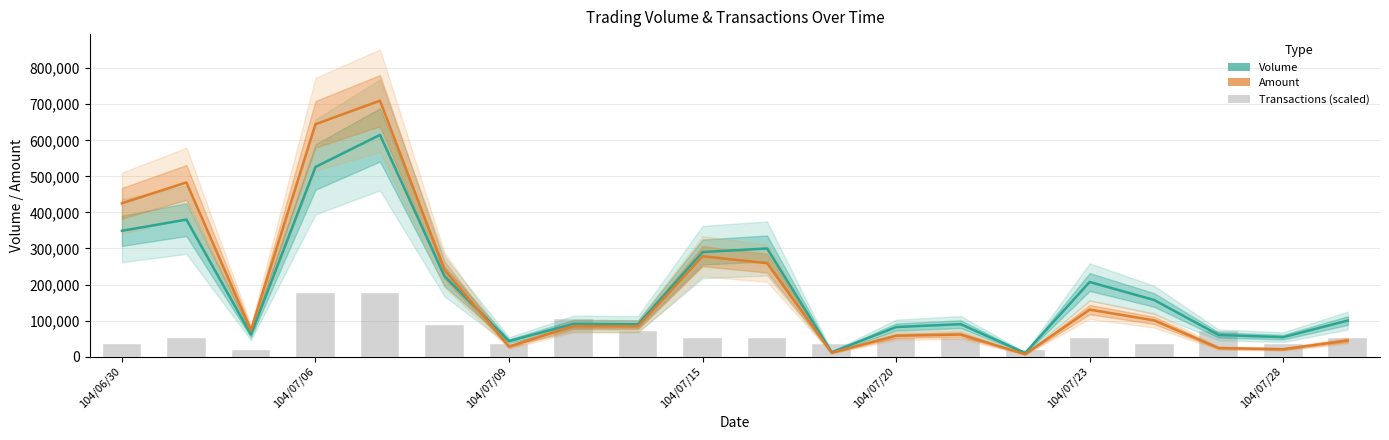

What is the difference between the maximum and minimum values in the Volume series?

605000.0